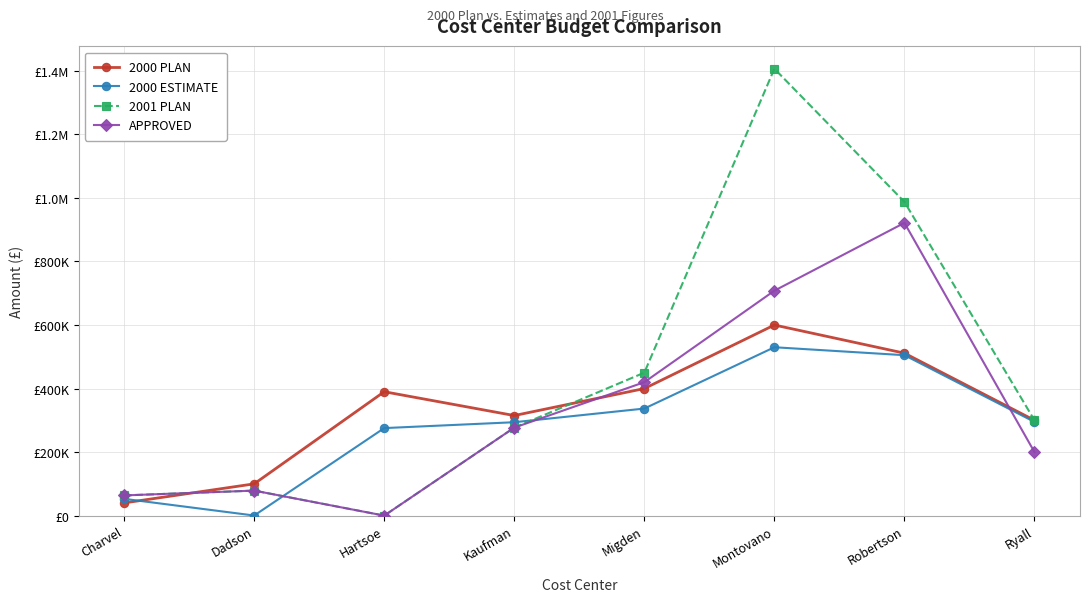

Reading left to right, extract all data points from this chart.

2000 PLAN: Charvel=39996	Dadson=100000	Hartsoe=390000	Kaufman=315000	Migden=400000	Montovano=600000	Robertson=511356	Ryall=300000
2000 ESTIMATE: Charvel=52800	Dadson=300	Hartsoe=275500	Kaufman=294000	Migden=337000	Montovano=530000	Robertson=505000	Ryall=295000
2001 PLAN: Charvel=63600	Dadson=78750	Hartsoe=0	Kaufman=277000	Migden=450000	Montovano=1406666	Robertson=987500	Ryall=300000
APPROVED: Charvel=63600	Dadson=78750	Hartsoe=0	Kaufman=277000	Migden=420000	Montovano=708000	Robertson=921500	Ryall=200000